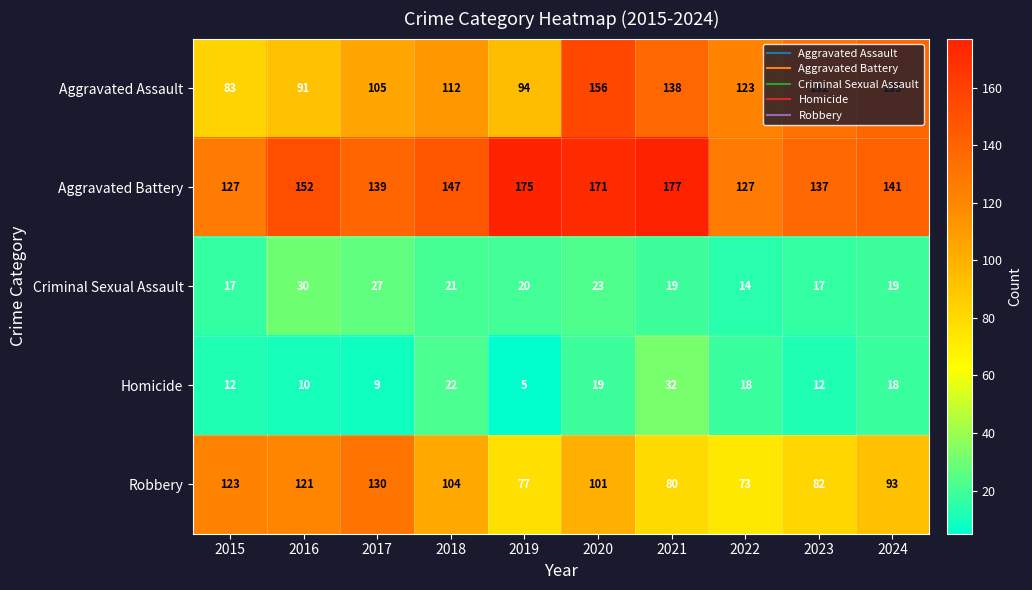

Which series changed the most between 2015 and 2018?

Aggravated Assault